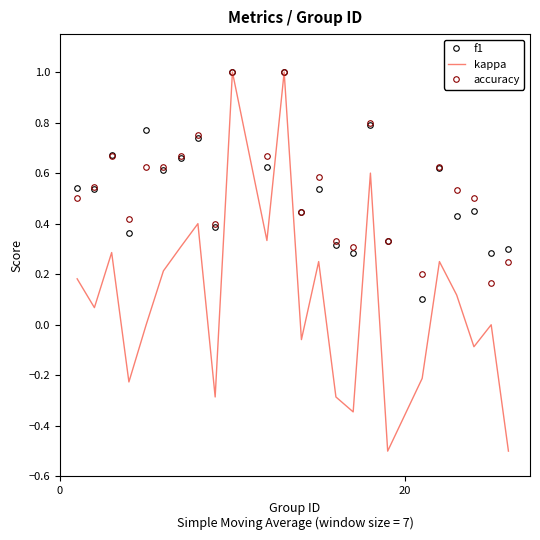

What is the maximum value for f1?

1.0